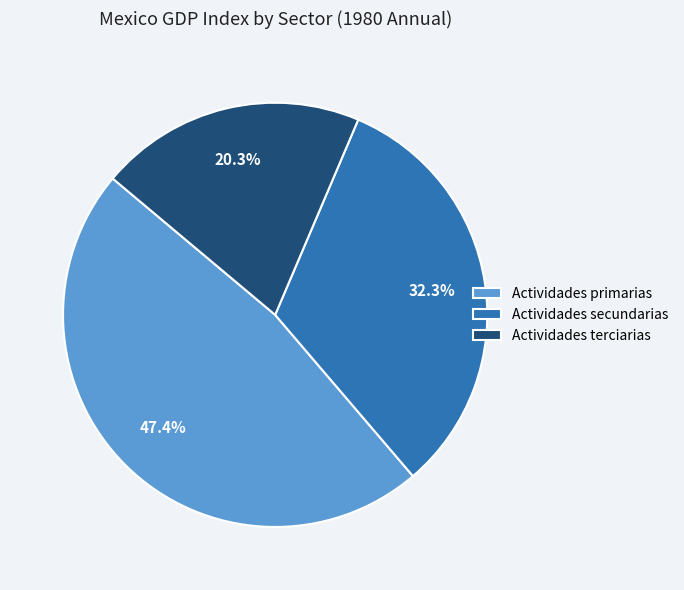

How many segments does this pie chart have?

3